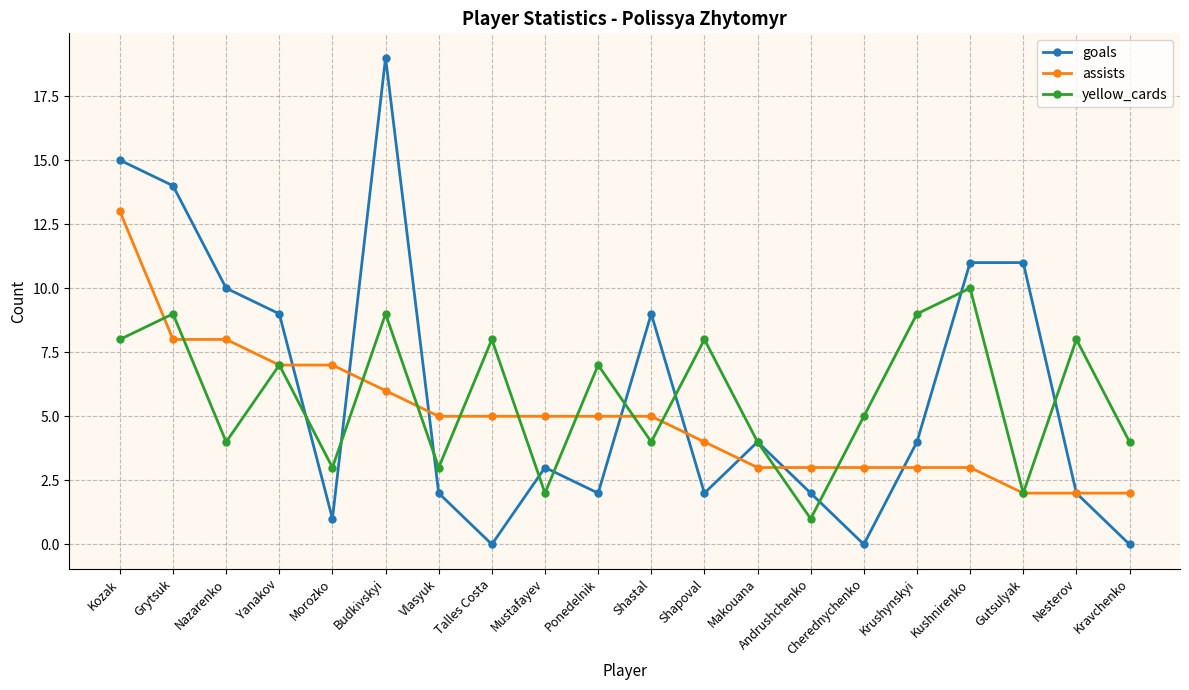

Rank the series by their maximum value, from lowest to highest.

yellow_cards, assists, goals